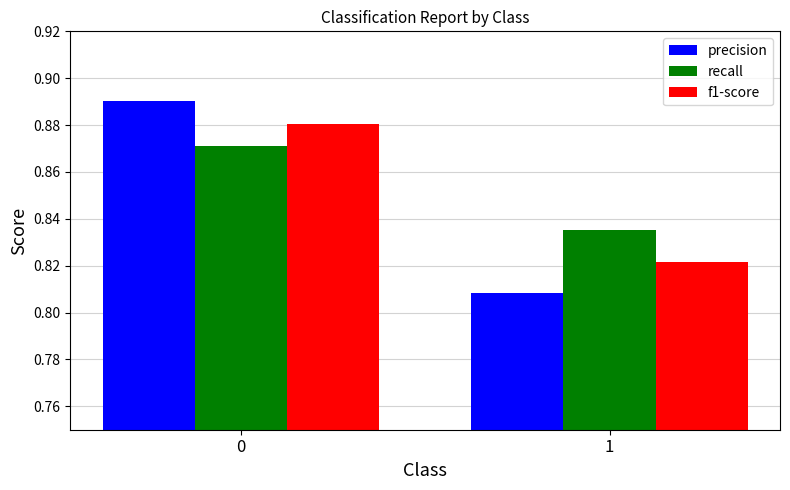

Which series changed the most between 0 and 1?

precision